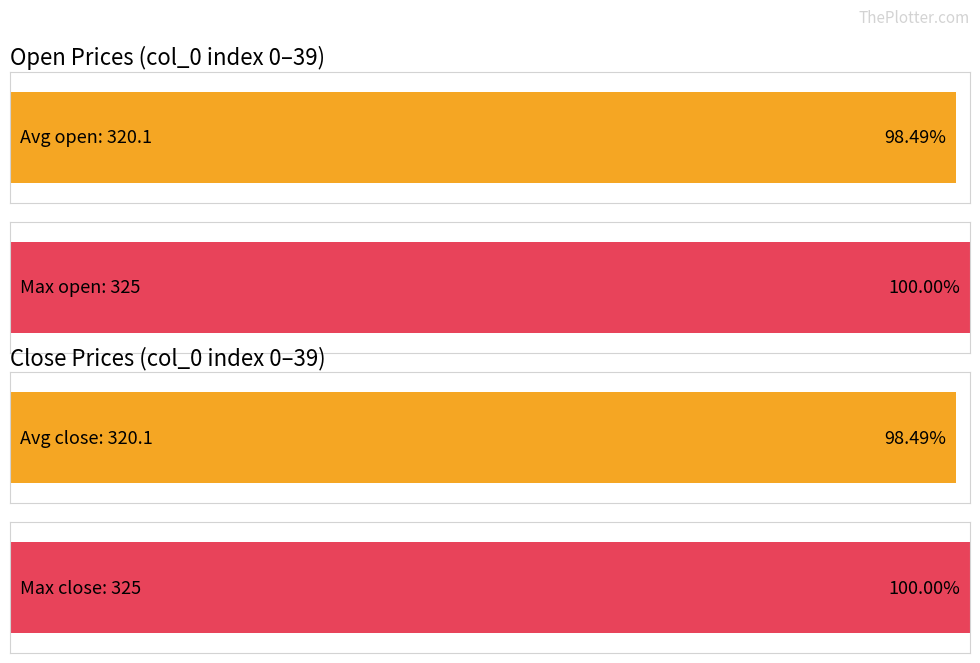

What is the difference between the maximum and minimum values in the close series?

8